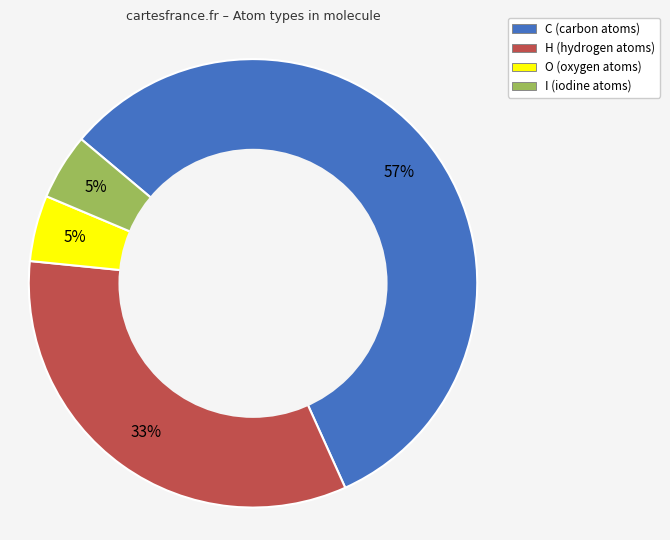

Is O the majority of the pie?

No